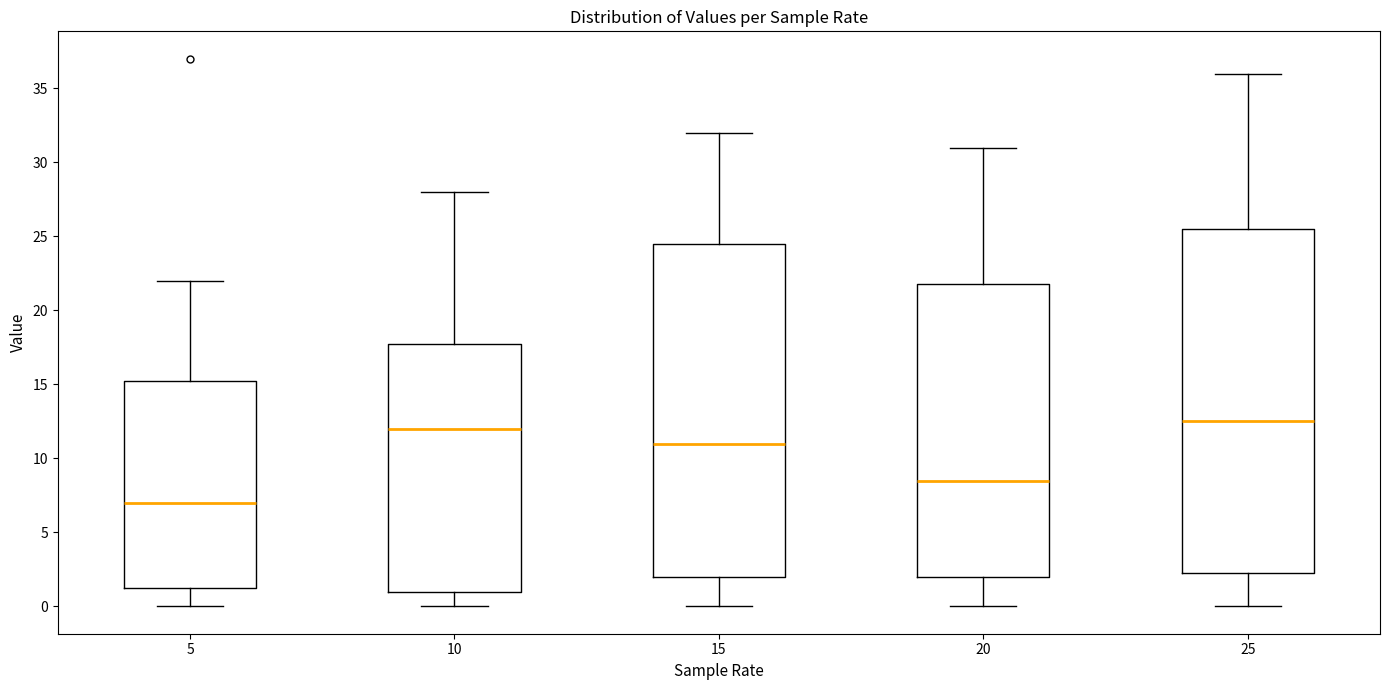

Reading left to right, transcribe this box plot: for each box, give where its median line is, the range the box spans, and where its two whiskers end, as read against the y-axis. The values are not printed on the chart, so give them approximately, as read against the axis.

5: median 7.0, box 1.5 to 15.5, whiskers 0.0 to 22.0
10: median 12.0, box 1.0 to 18.0, whiskers 0.0 to 28.0
15: median 11.0, box 2.0 to 24.5, whiskers 0.0 to 32.0
20: median 8.5, box 2.0 to 22.0, whiskers 0.0 to 31.0
25: median 12.5, box 2.5 to 25.5, whiskers 0.0 to 36.0